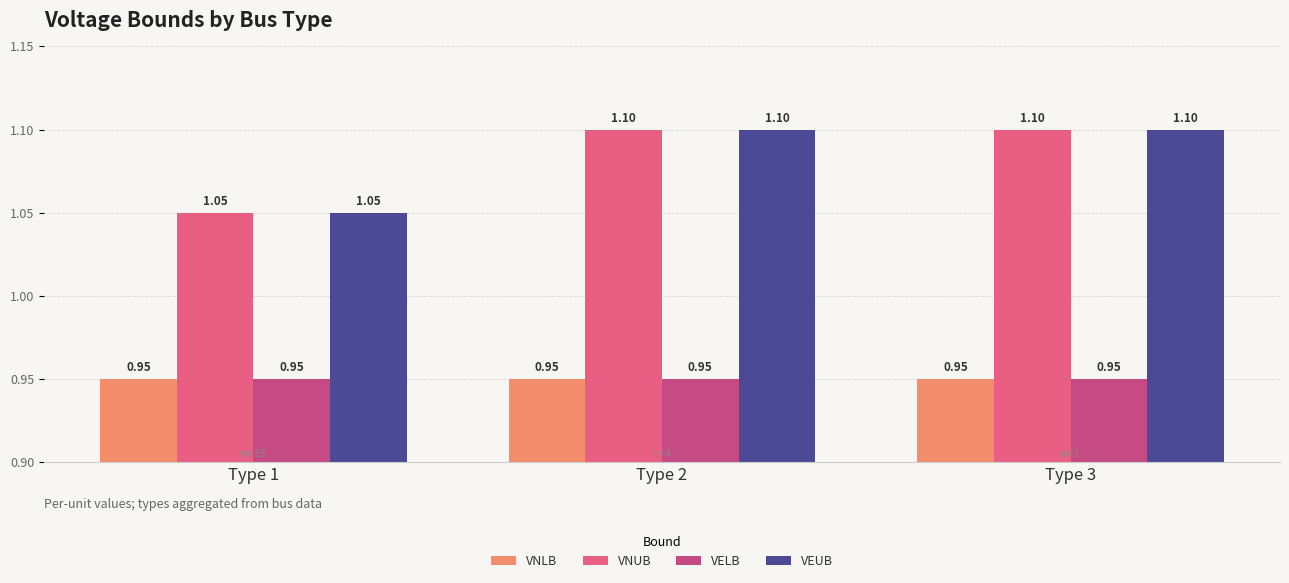

How many bars are there in each group?

4